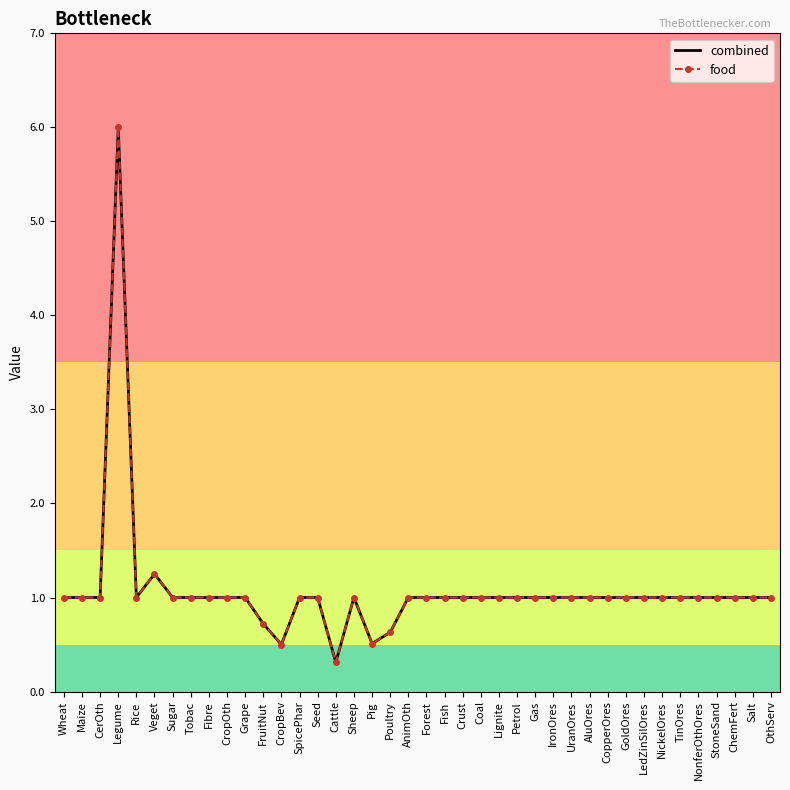

How many values in the combined series exceed 1?

2